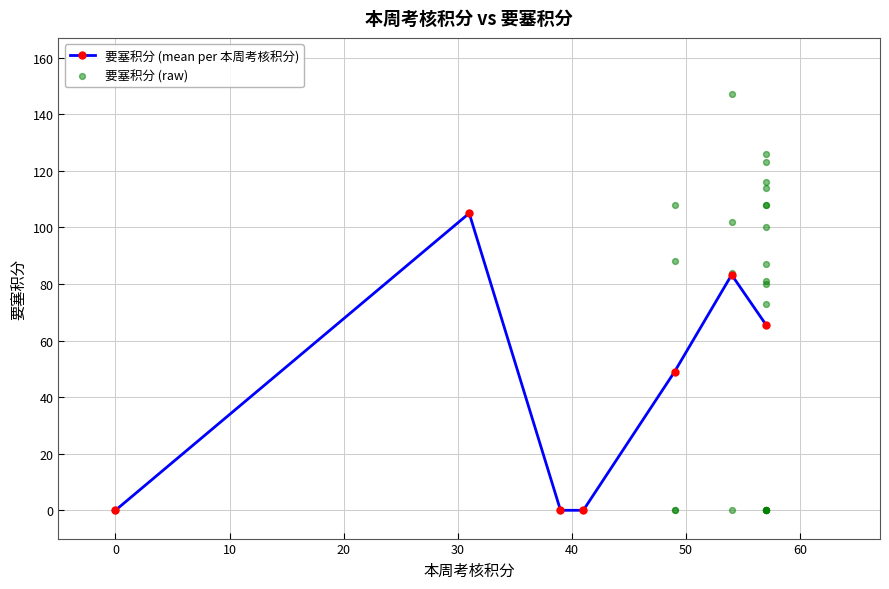

What is the highest value of the 要塞积分 (mean per 本周考核积分) series?

105.0